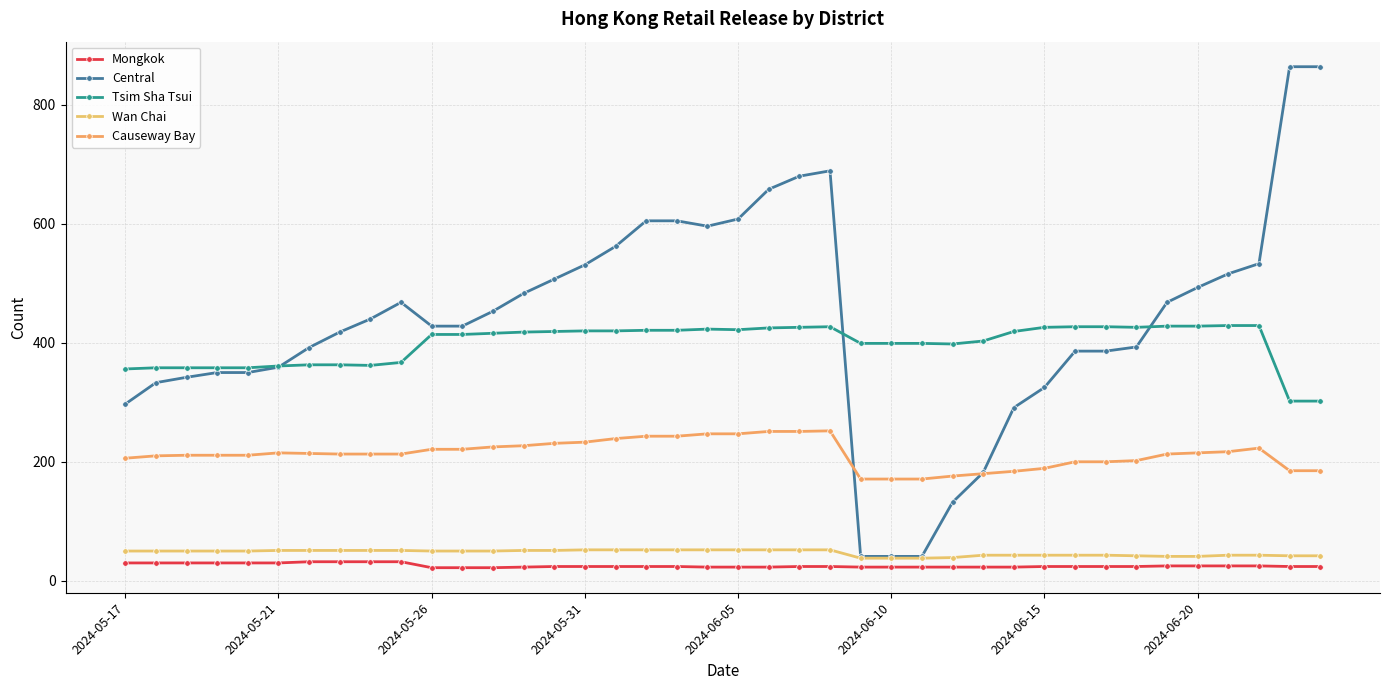

Is this an area chart (filled region under the line)?

No